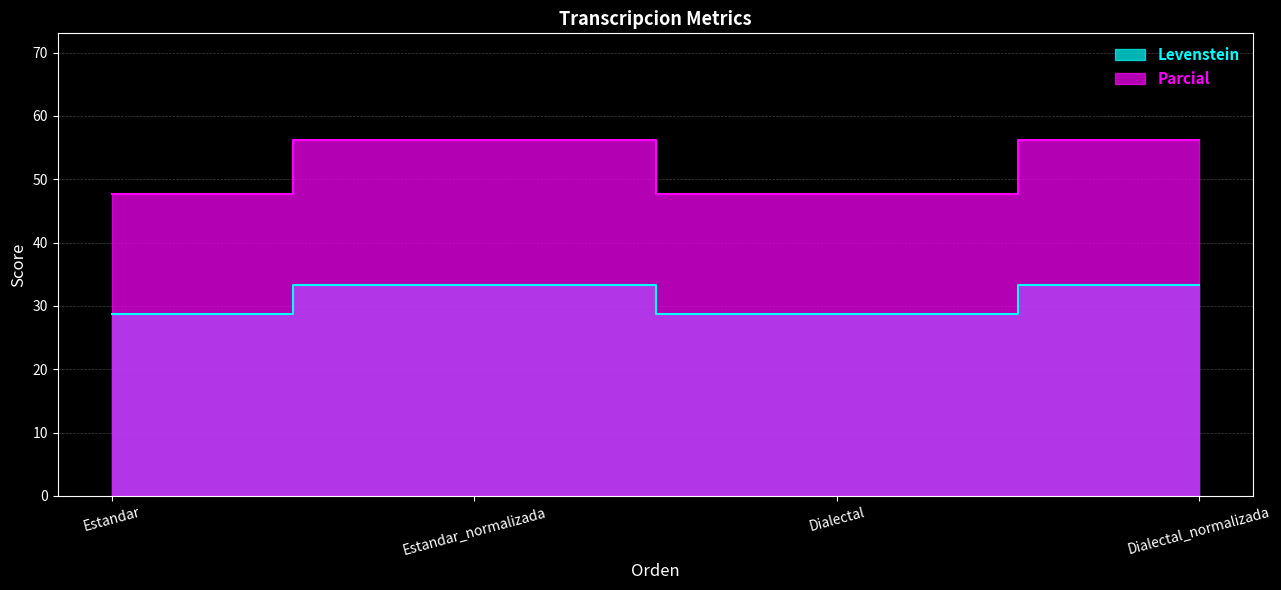

What is the greatest value displayed?

56.2